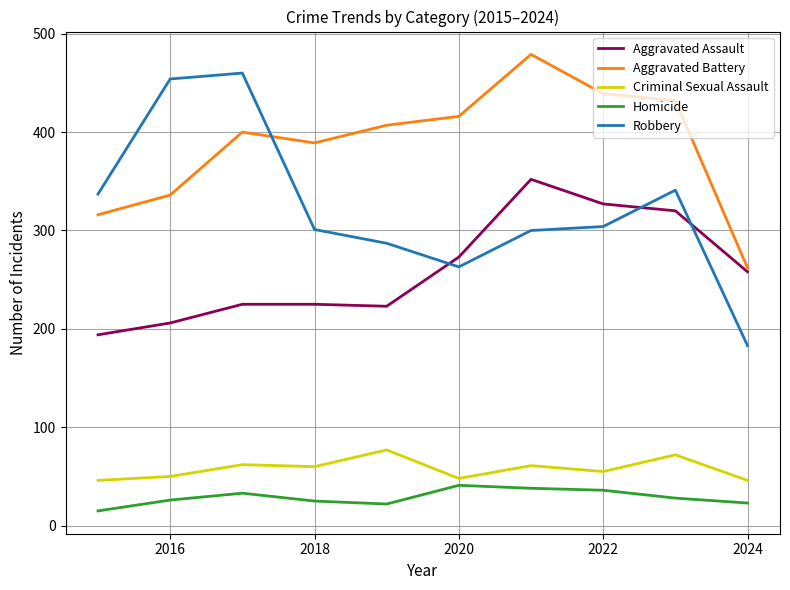

Is this an area chart (filled region under the line)?

No